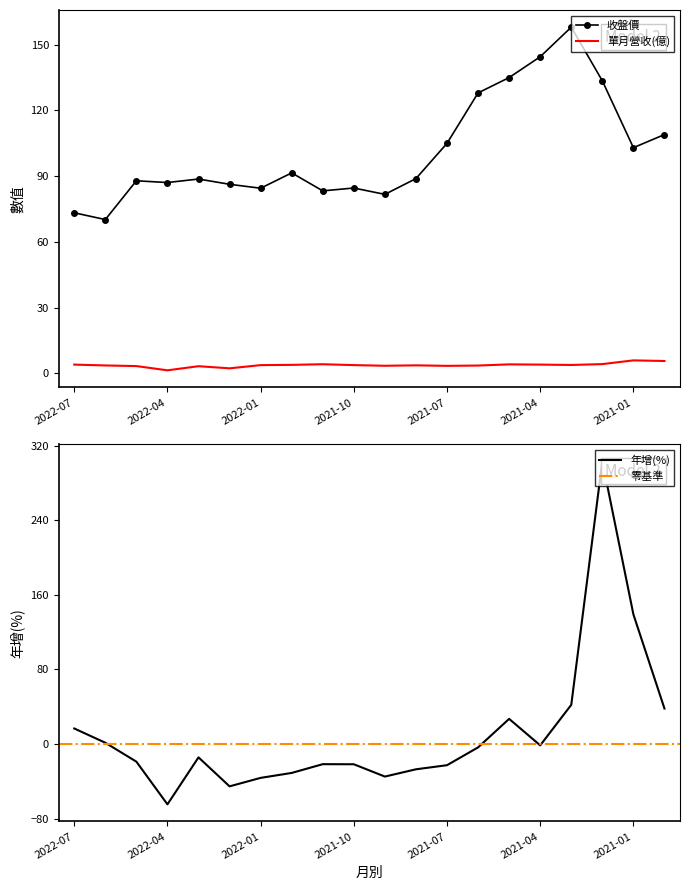

What is the highest value of the 收盤價 series?

158.0